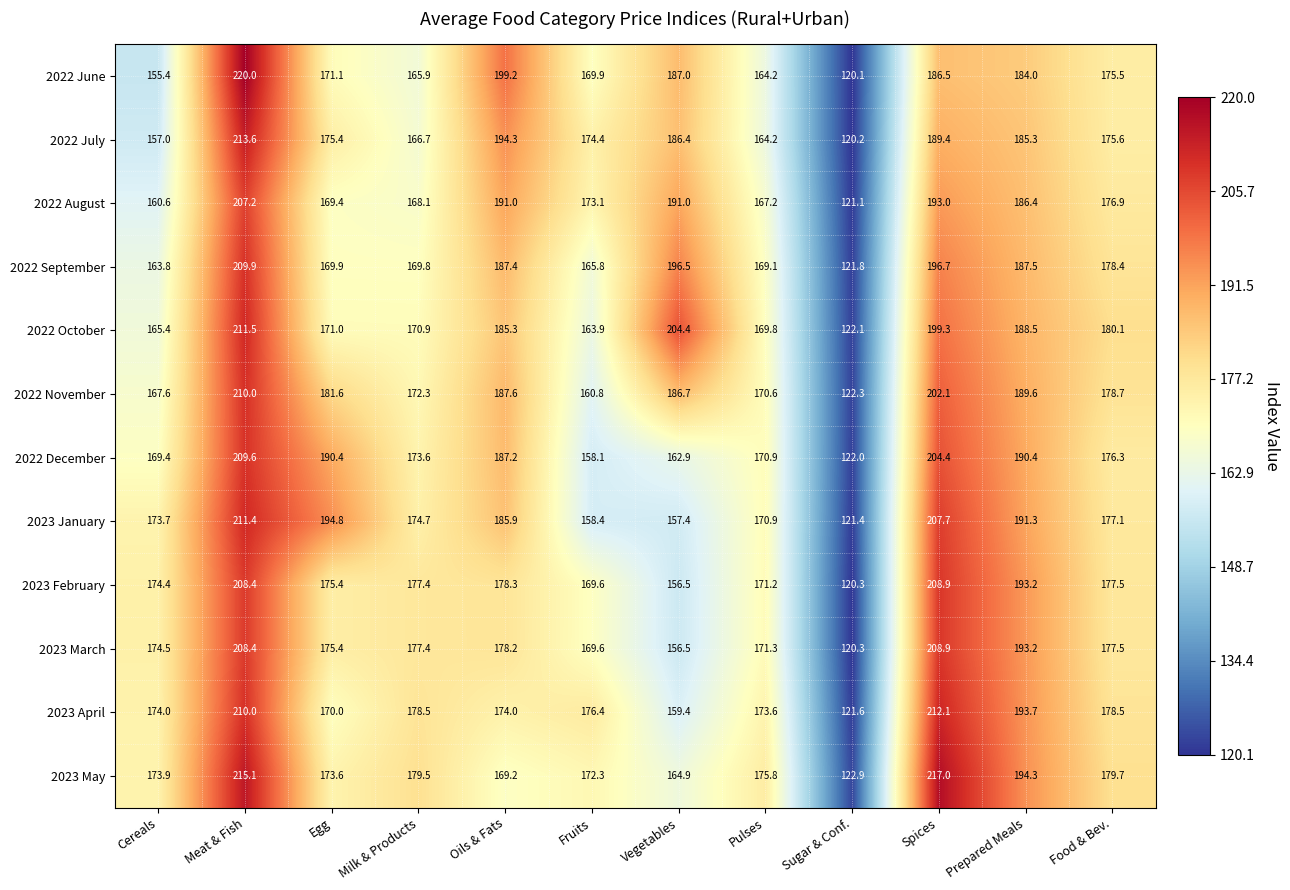

What is the difference between the 2022 November values at Spices and Prepared Meals?

12.5